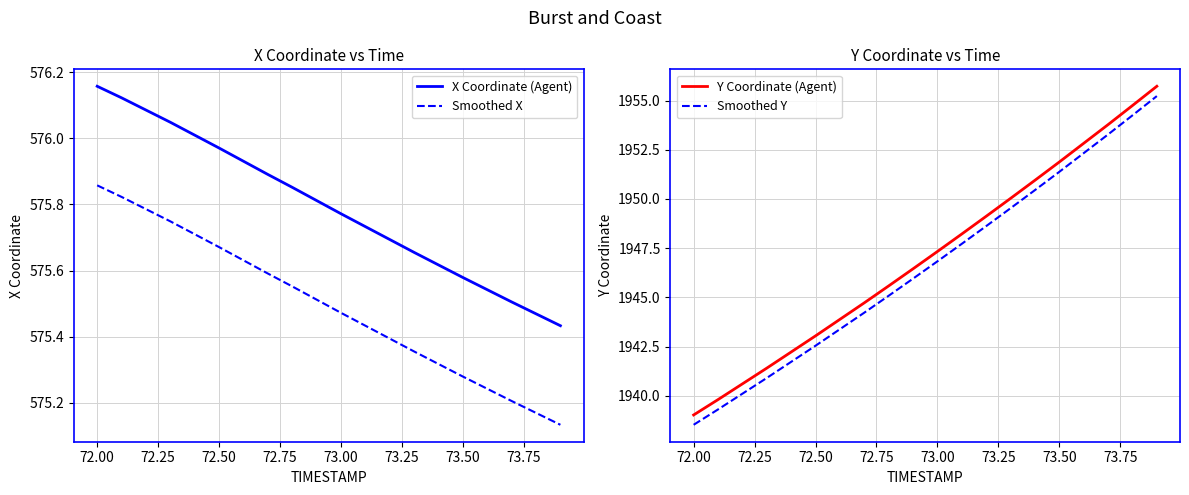

The Smoothed Y series shows 1942.5 at 72.50. True or false?

True